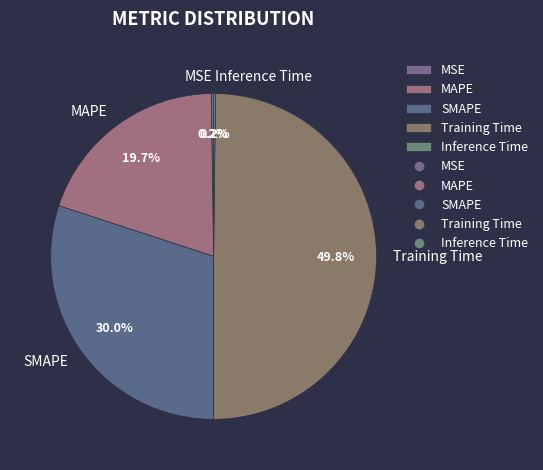

What portion of the pie excludes SMAPE?

70.0%